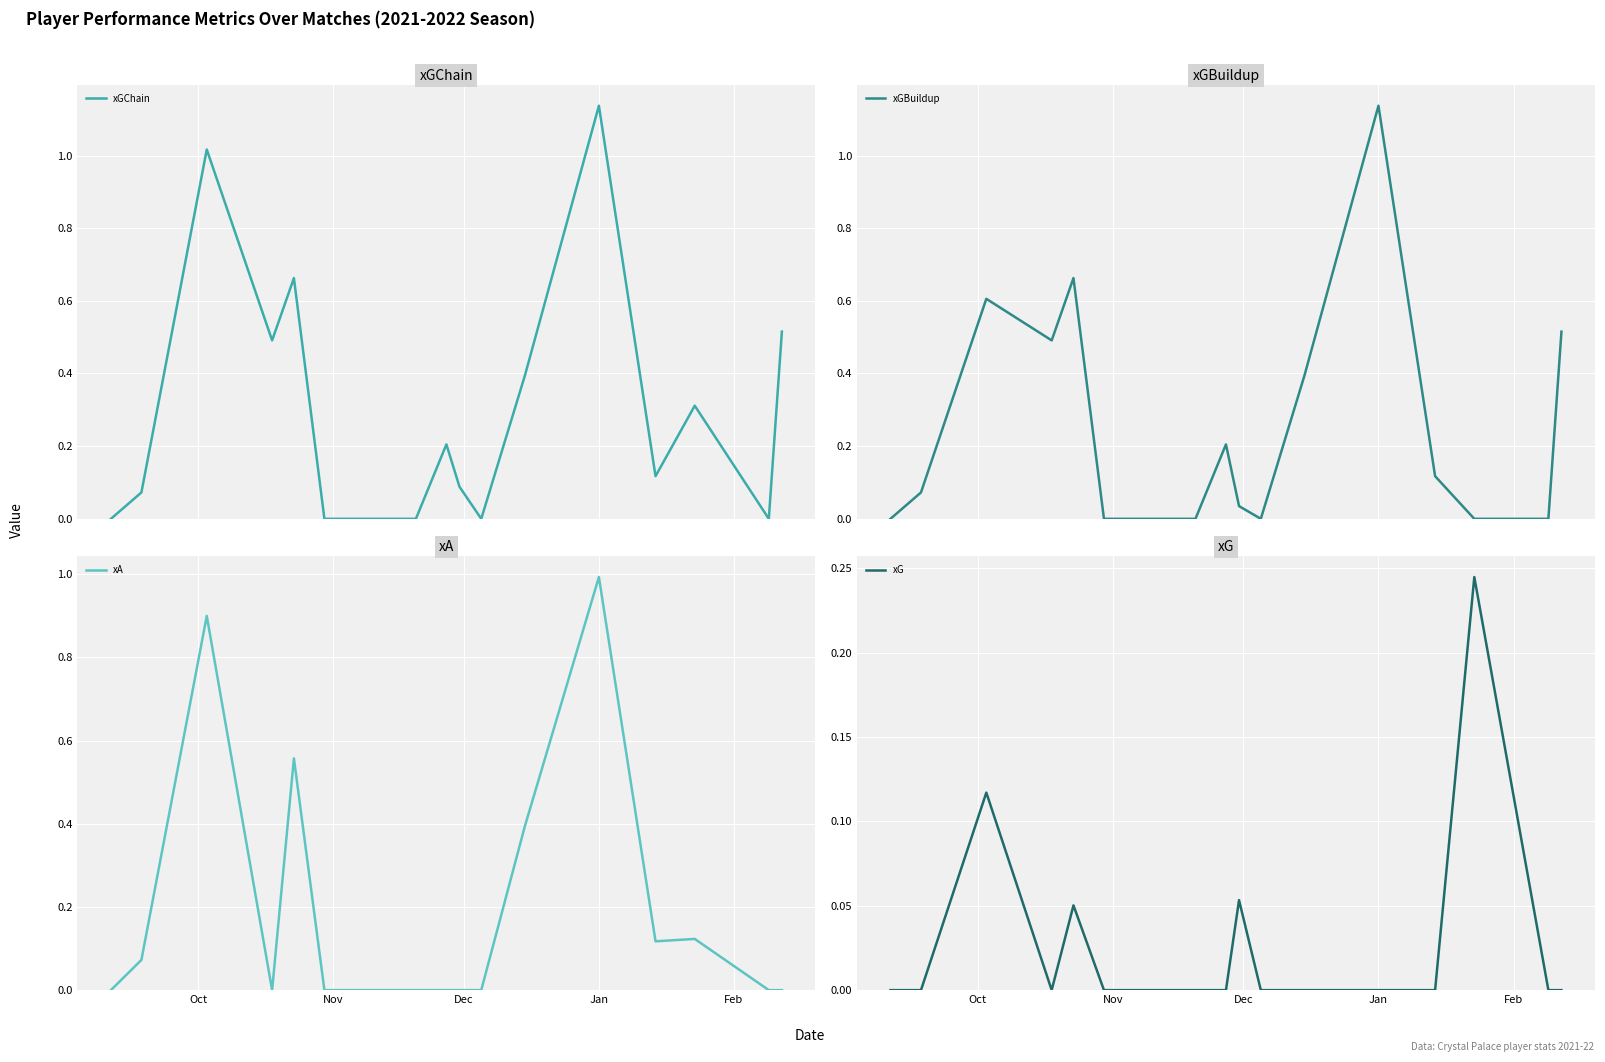

What is the highest value of the xA series?

1.0